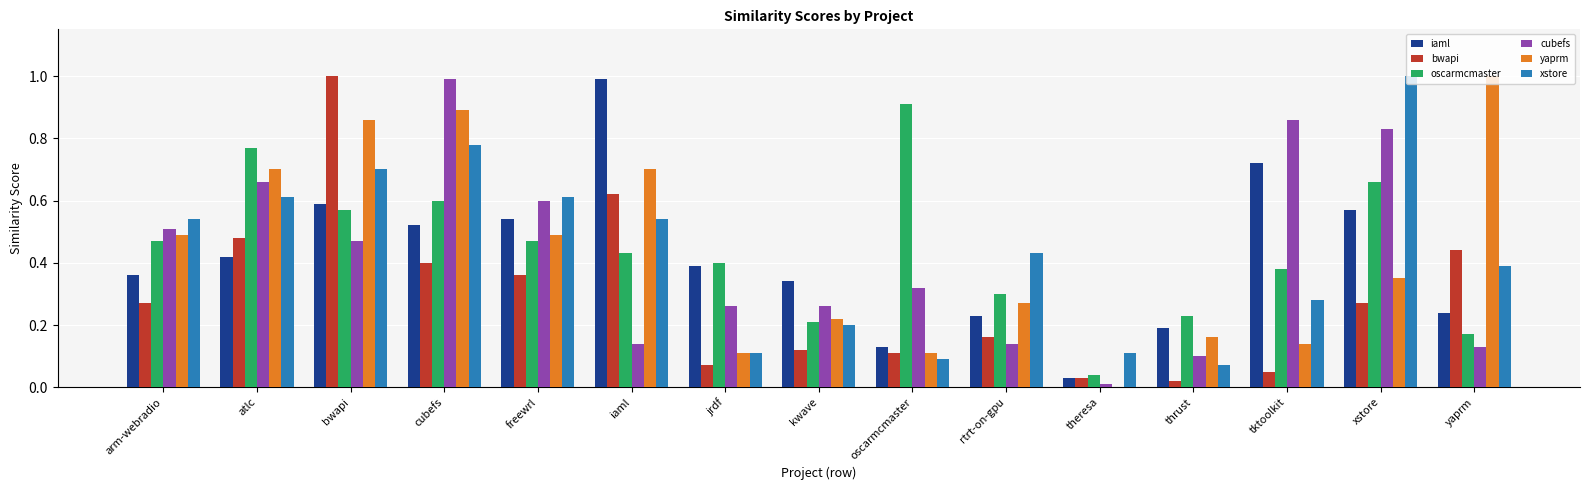

What is the sum of all cubefs values?

6.3